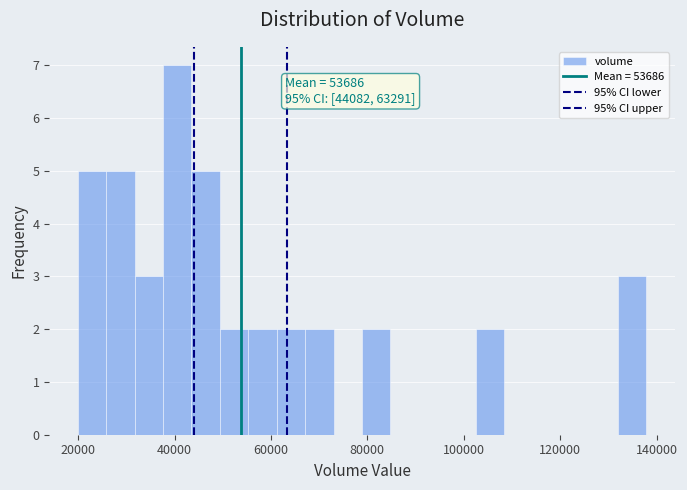

Around what value on the x-axis is the tallest bar? Give the approximate position of its centre, as read against the axis.

40000